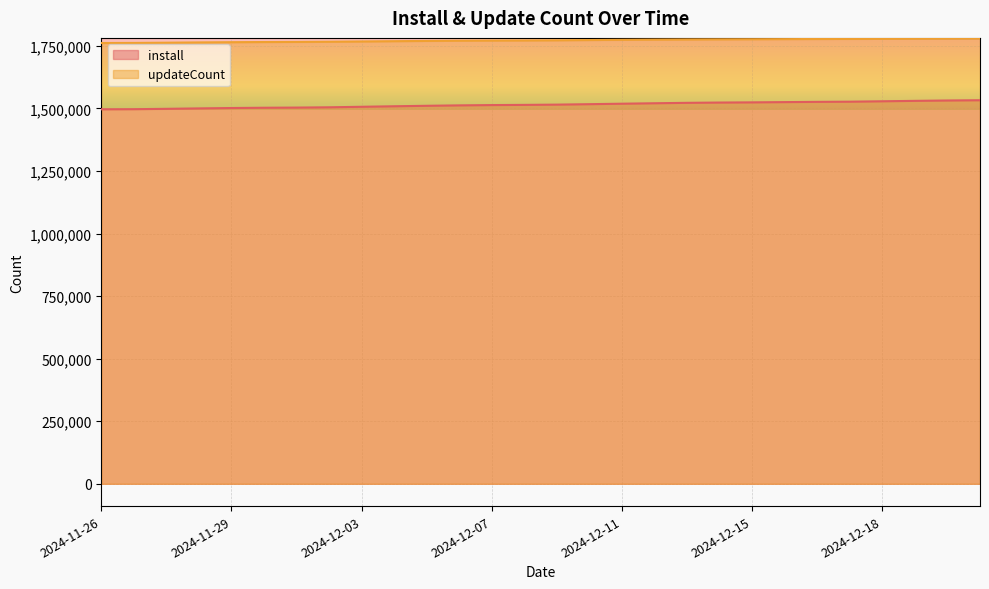

What are all the series names shown in the legend?

install, updateCount